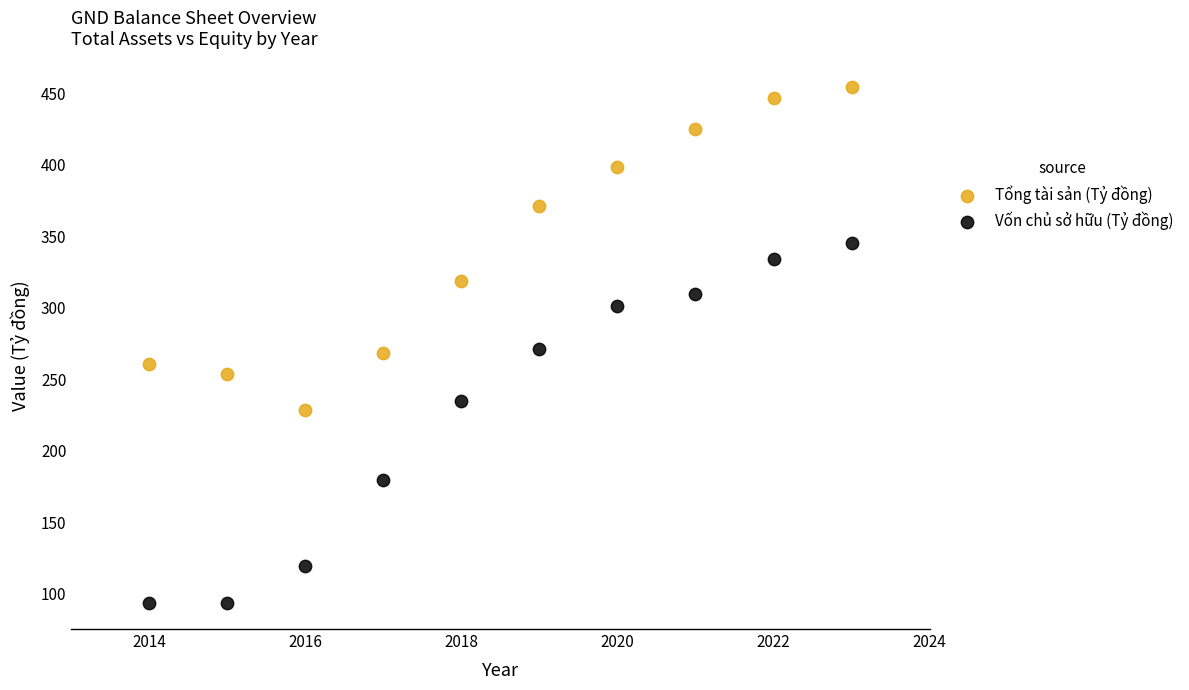

Across all data points, what is the range of X values (max minus min)?

9.0